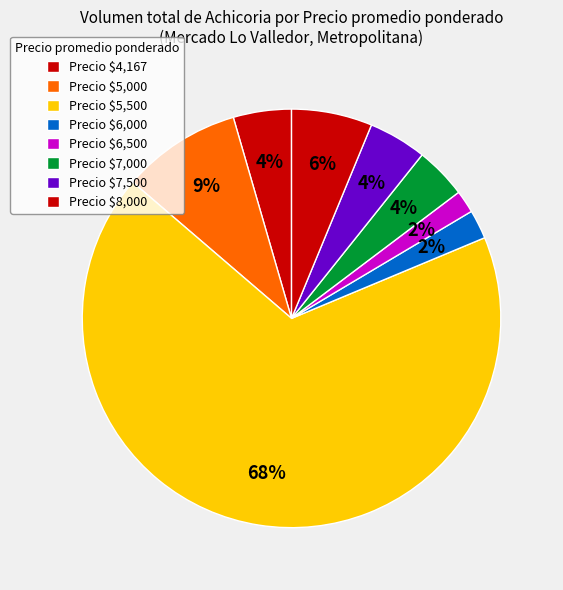

How many segments does this pie chart have?

8